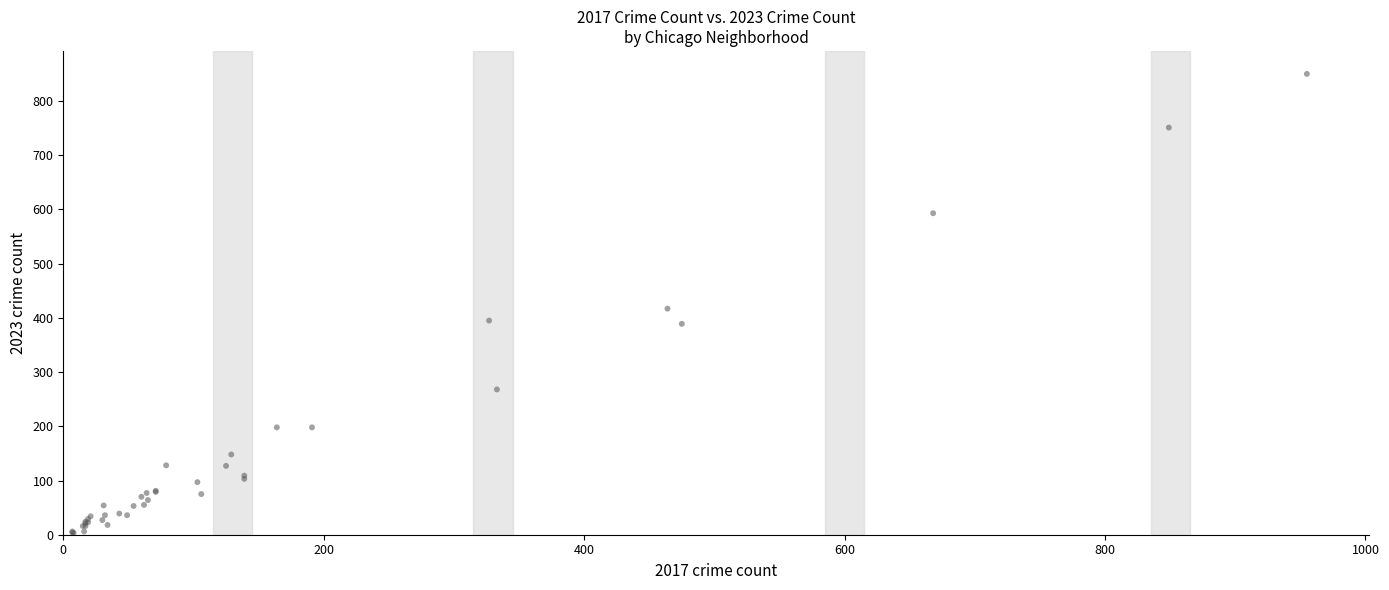

What Y value in the scatter plot is closest to 426?

417